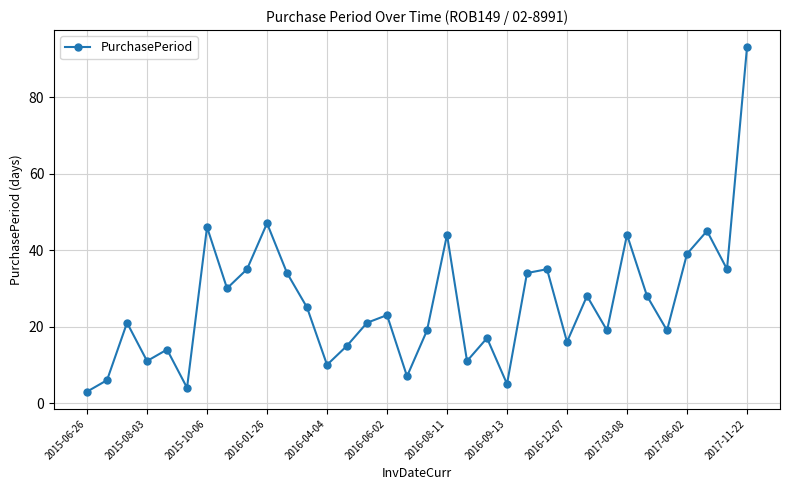

How many lines are shown in the chart?

1